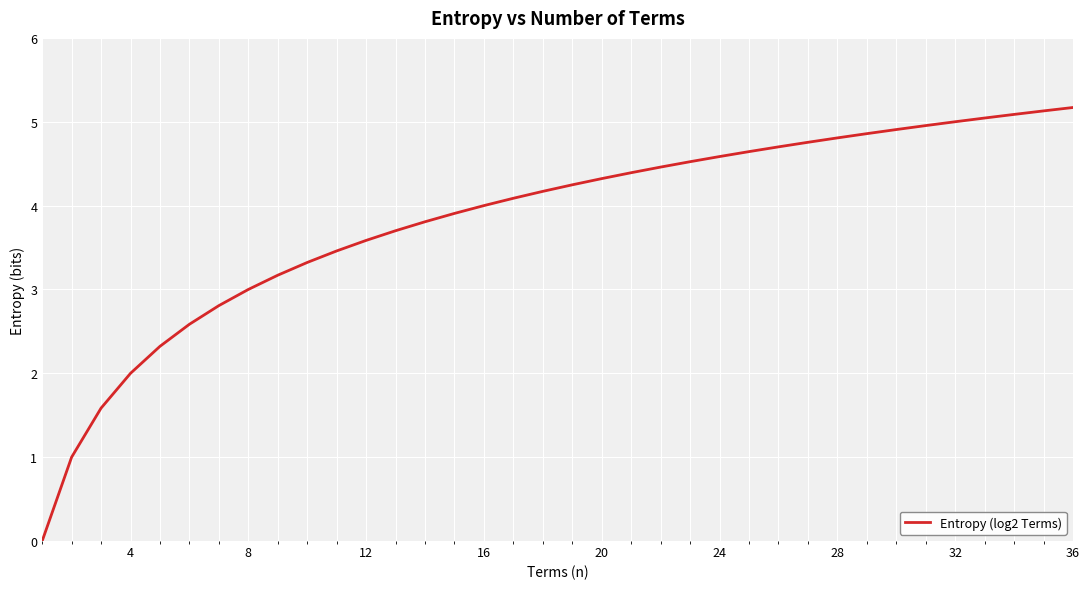

What is the maximum value shown in the chart?

5.2